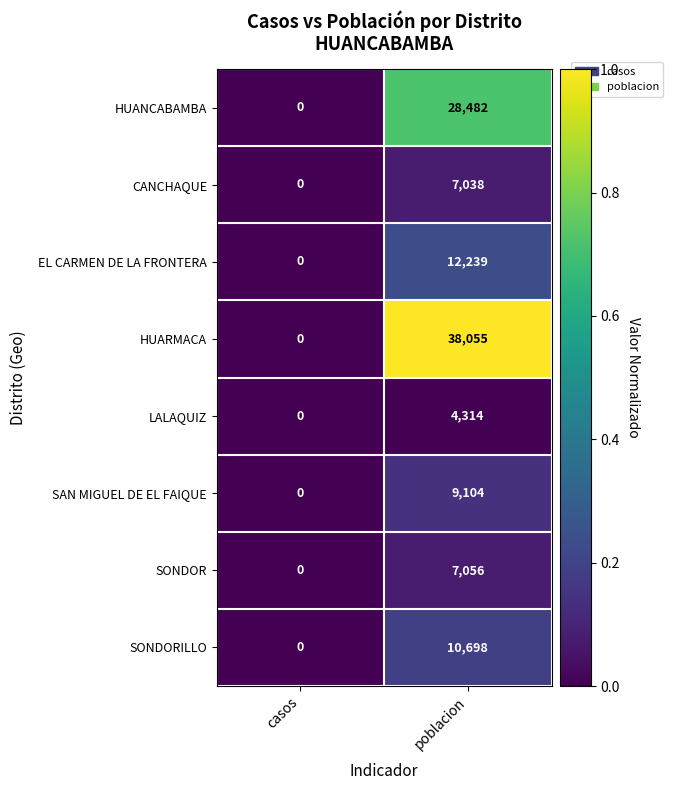

At which category is the sum across all series the highest?

poblacion